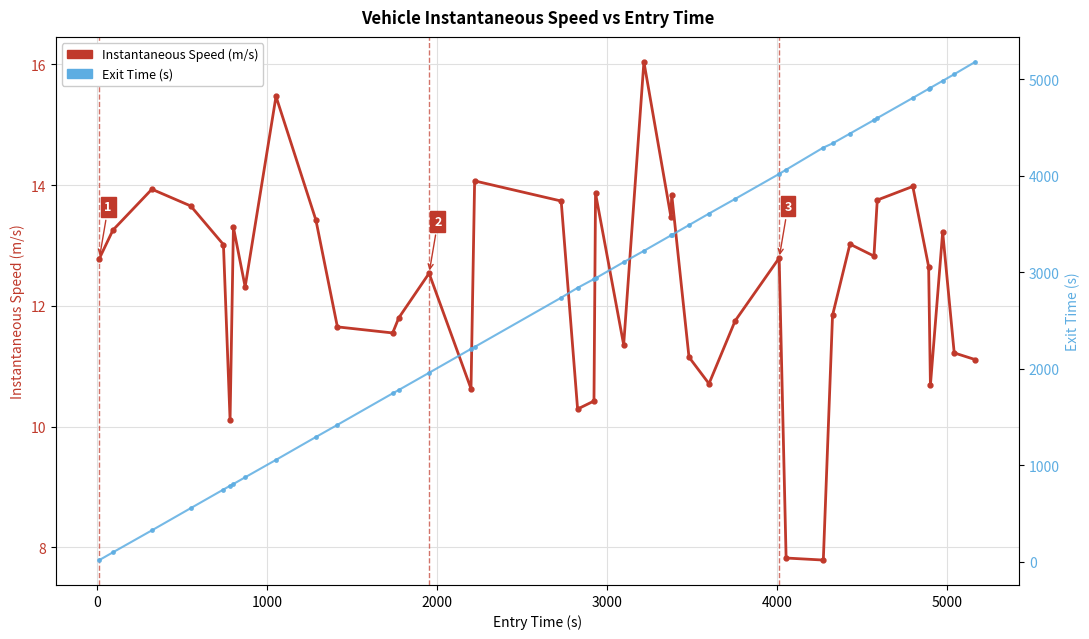

What is the difference between the maximum and minimum values in the Exit Time (s) series?

5158.4